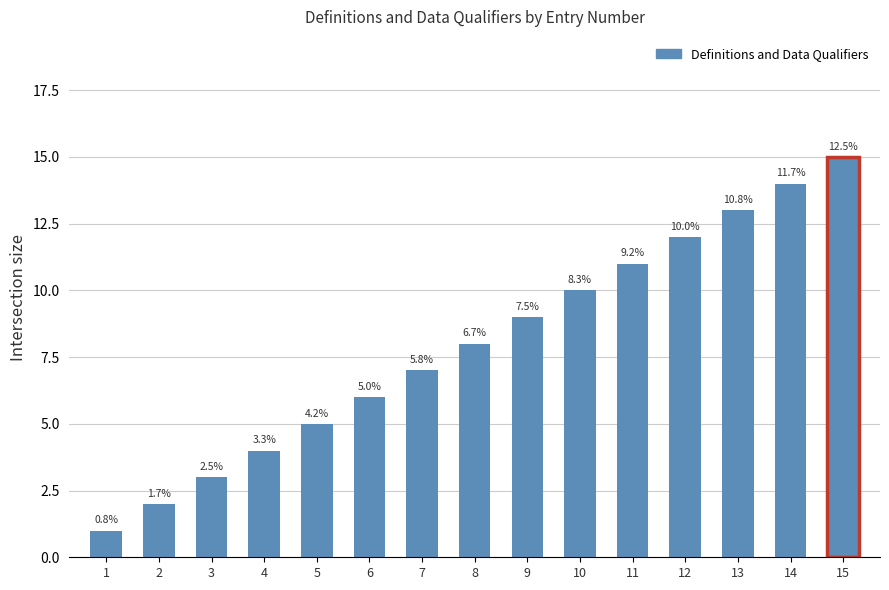

What is the value of the 2nd bar from the left?

2